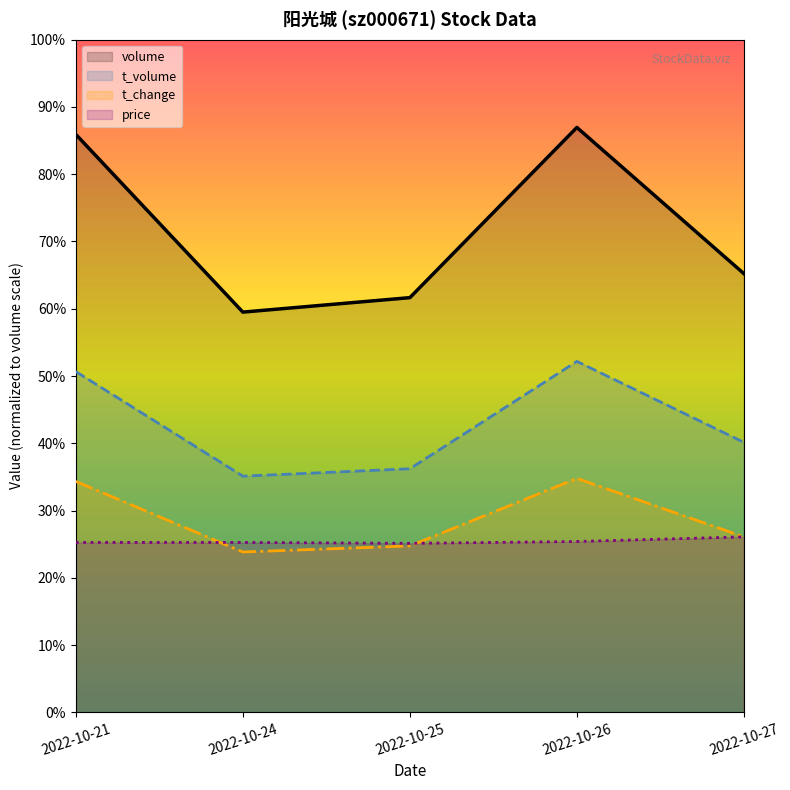

What is the highest value of the volume series?

941011.0